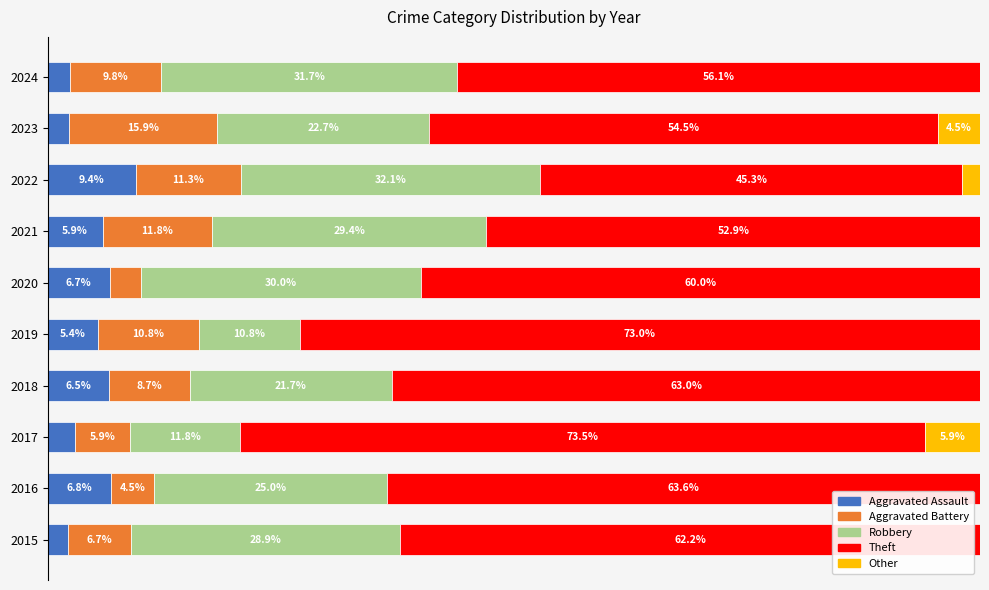

What are all the series names shown in the legend?

Aggravated Assault, Aggravated Battery, Robbery, Theft, Other